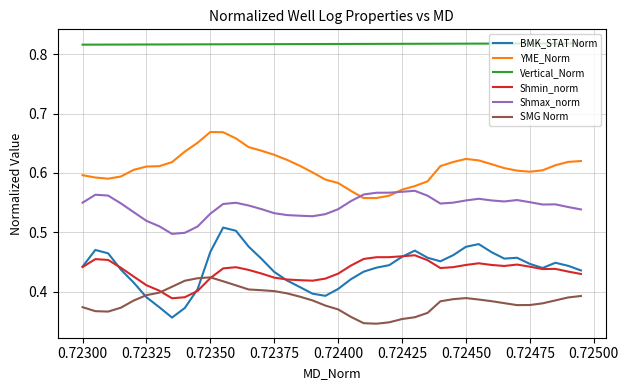

Which series has the largest total across all categories?

Vertical_Norm